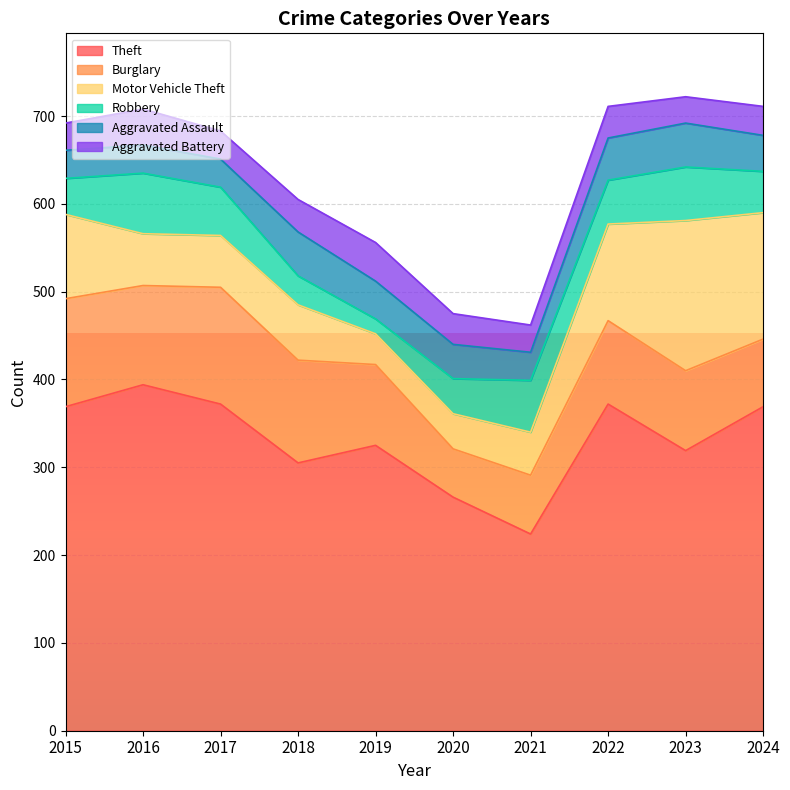

At which category is the sum across all series the highest?

2023